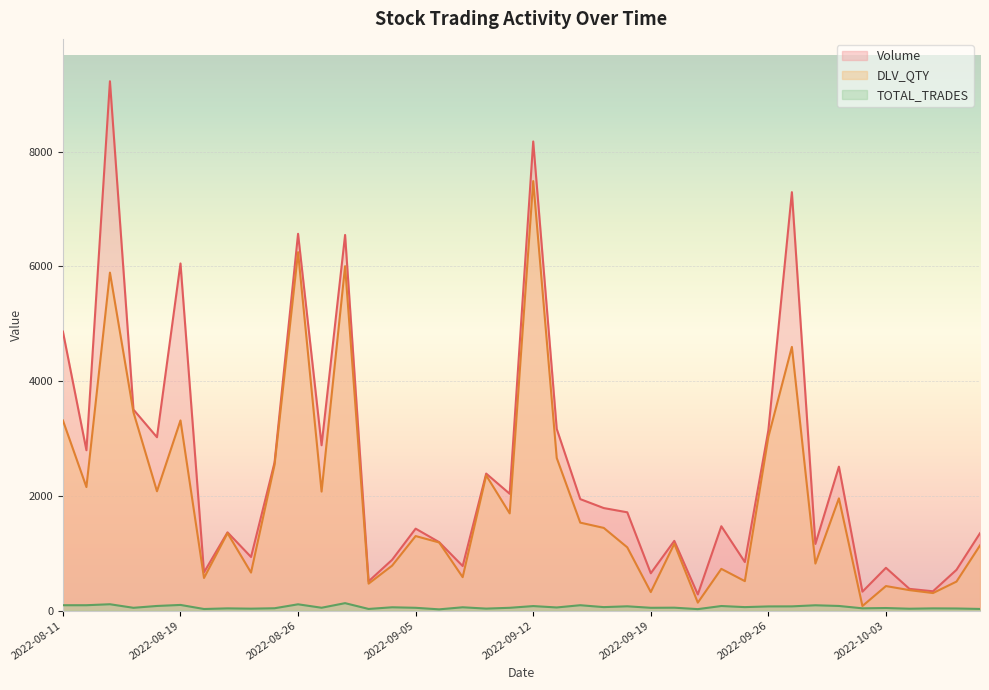

List the series in order of their peak value, highest first.

Volume, DLV_QTY, TOTAL_TRADES